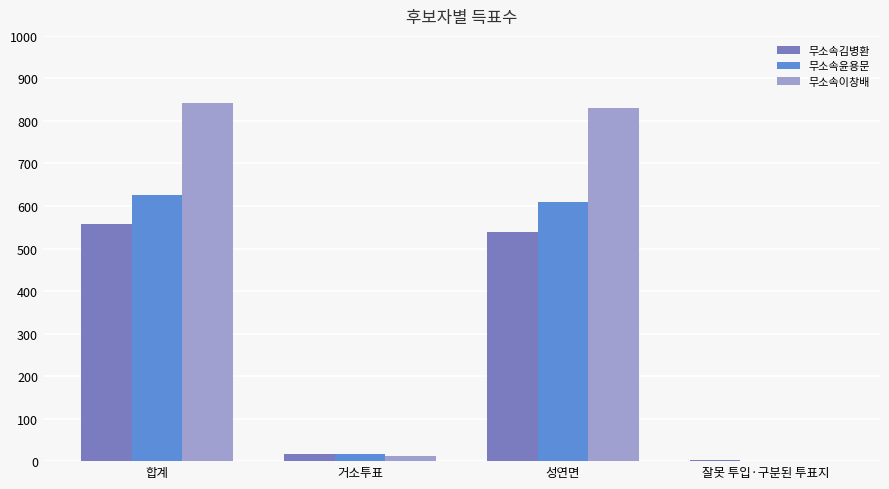

Which series has the largest total across all categories?

무소속이창배